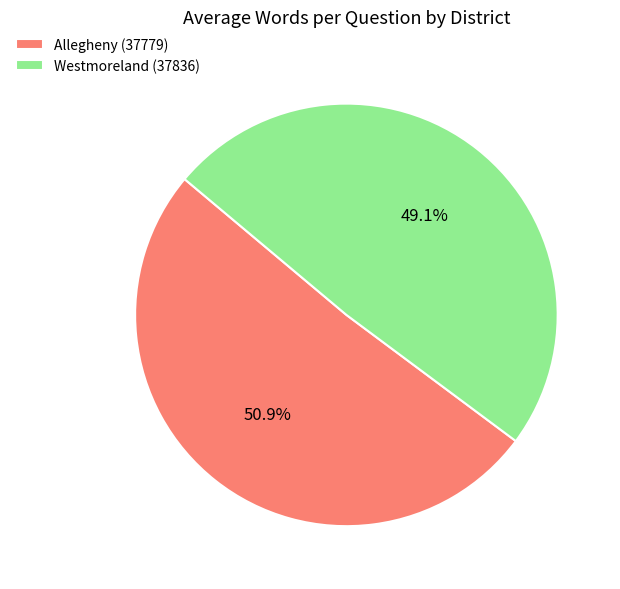

True or false: Allegheny (37779) accounts for 38% of the total.

False